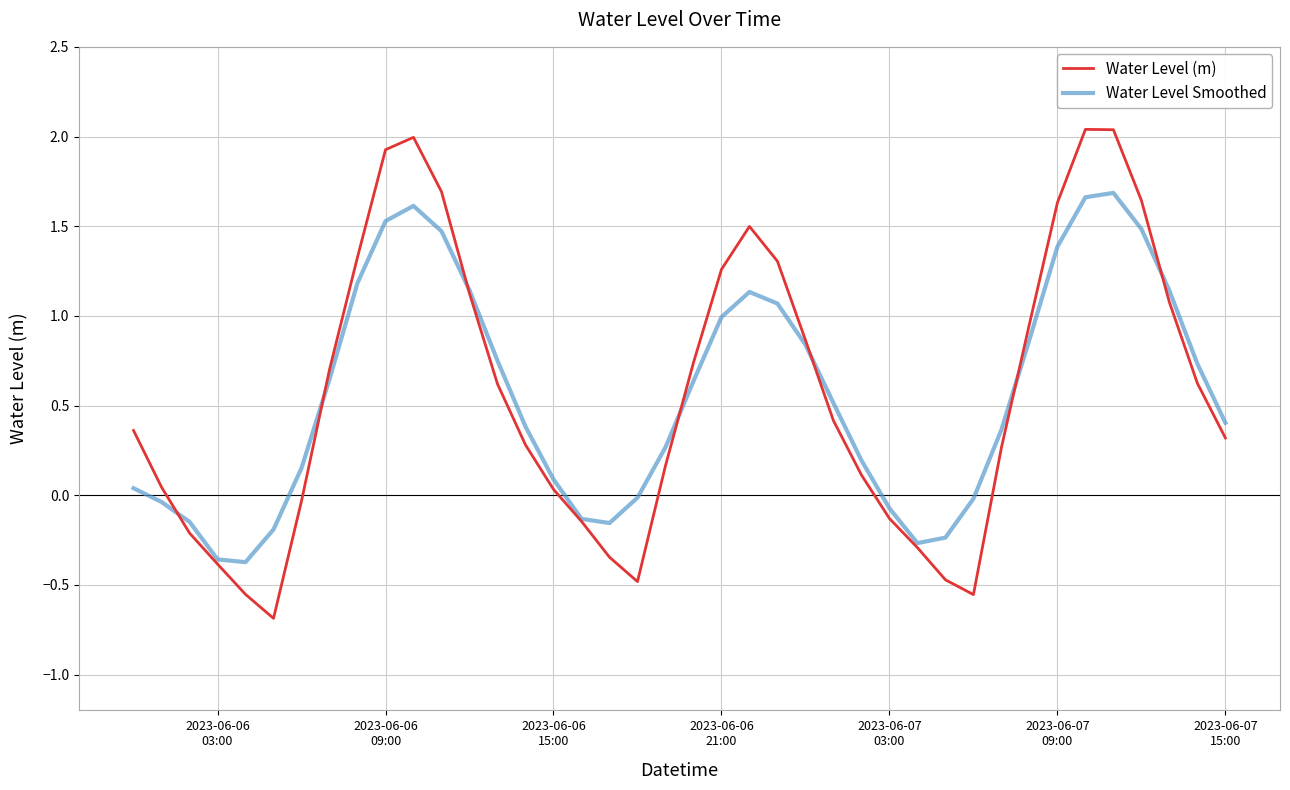

List the series in order of their peak value, highest first.

Water Level (m), Water Level Smoothed